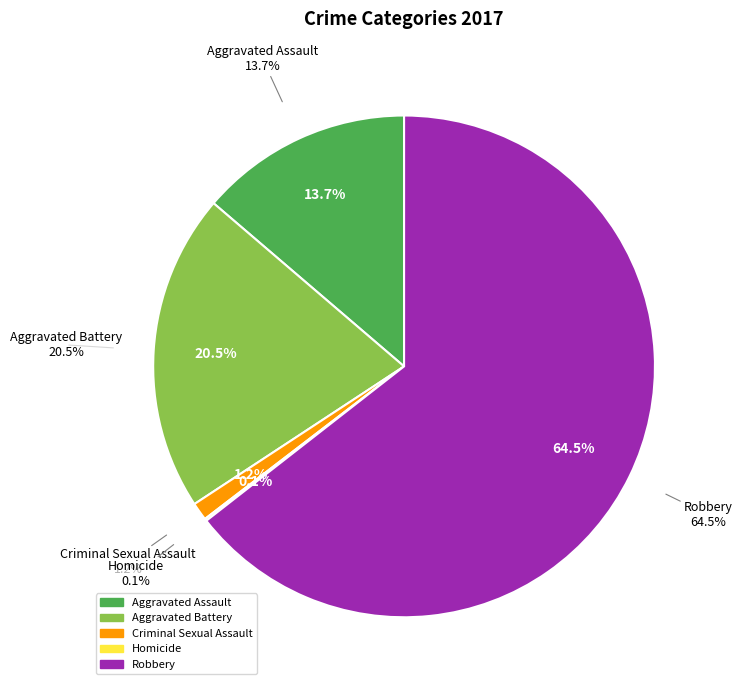

Rank the categories by value from highest to lowest.

Robbery, Aggravated Battery, Aggravated Assault, Criminal Sexual Assault, Homicide